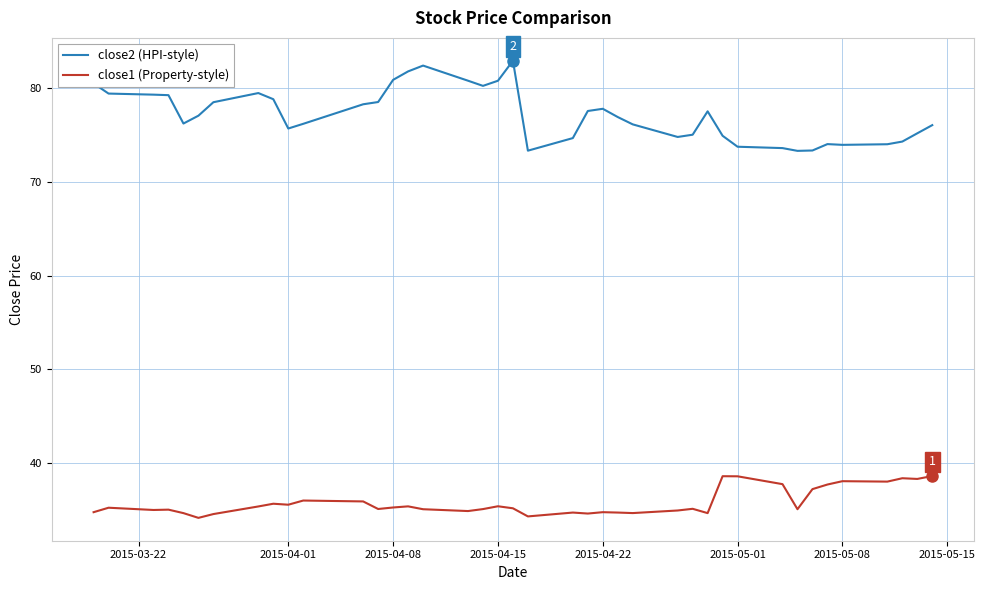

Which series has the widest spread of values?

close2 (HPI-style)